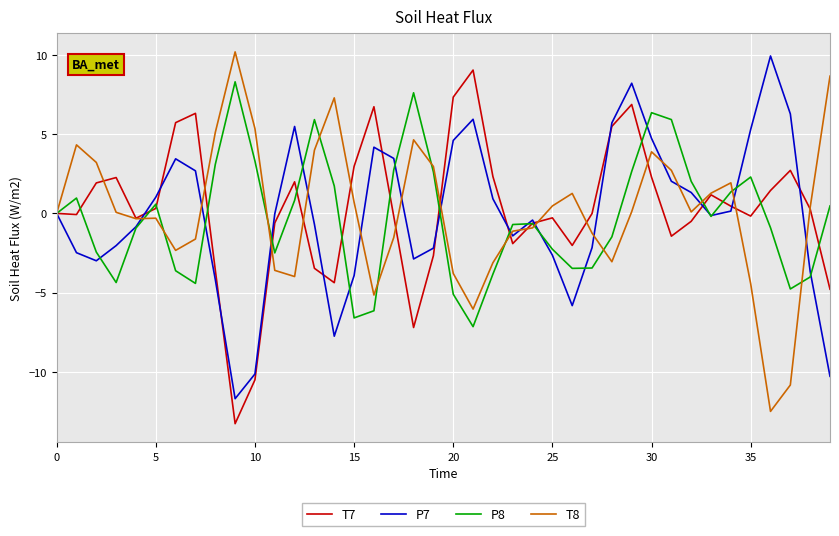

What is the maximum value for P7?

9.9